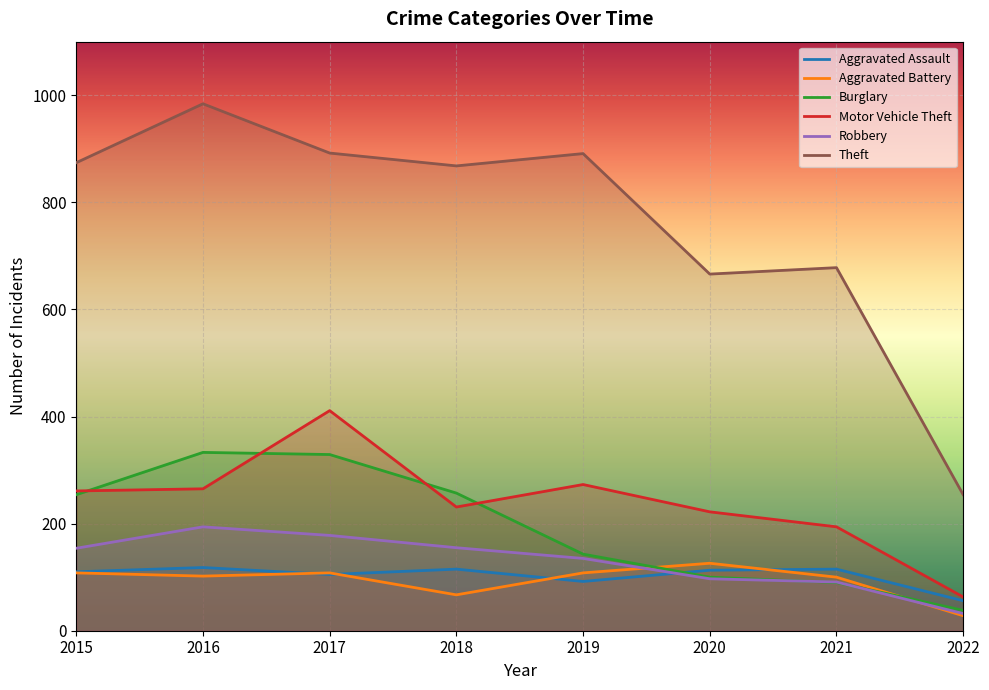

In Theft, how many points are lower than both neighbors (excluding endpoints)?

2